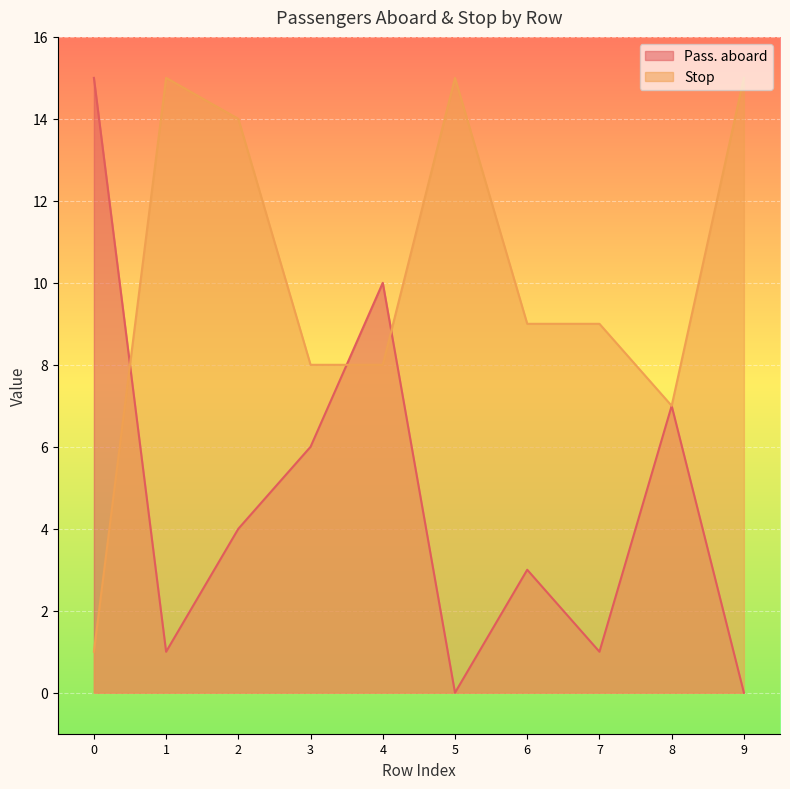

Where do Stop and Pass. aboard first cross each other?

0 and 1